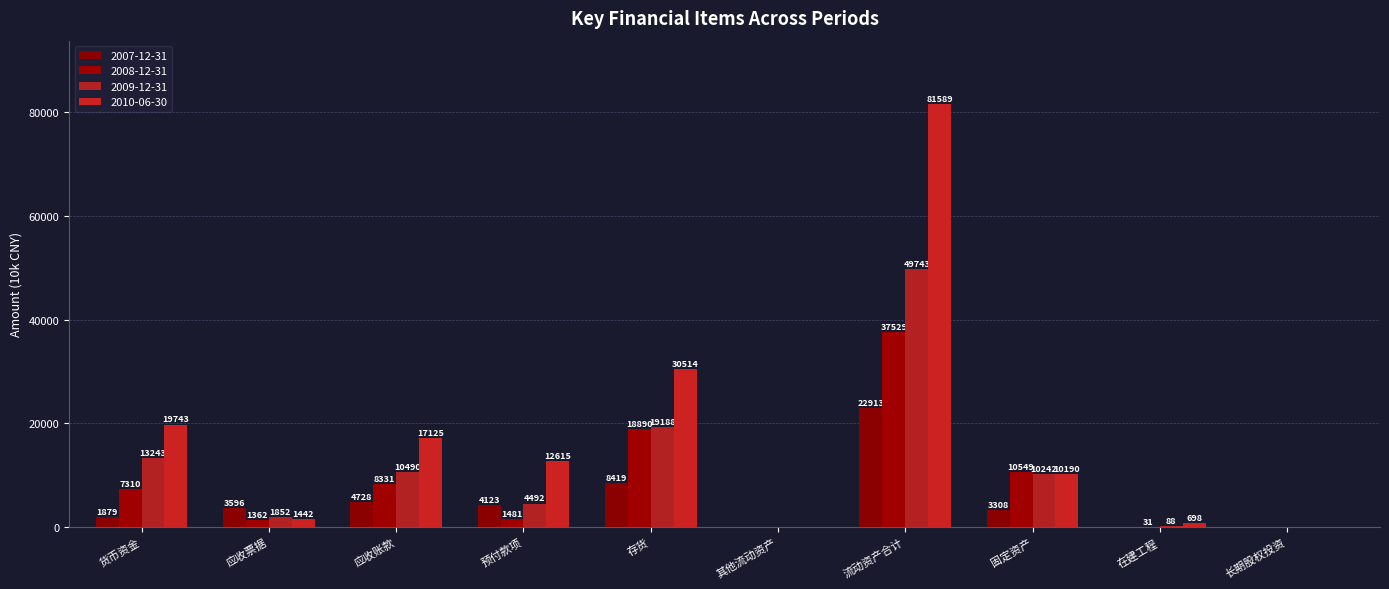

Reading right to left, list all the values displayed in this chart.

2007-12-31: 0	0	3308	22913	0	8419	4123	4728	3596	1879
2008-12-31: 0	31	10549	37529	0	18890	1481	8331	1362	7310
2009-12-31: 0	88	10242	49743	0	19188	4492	10490	1852	13243
2010-06-30: 0	698	10190	81589	0	30514	12615	17125	1442	19743